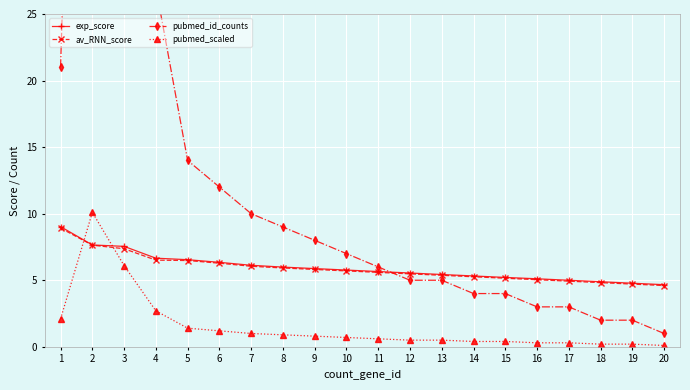

At 11, list the series in order from smallest to largest.

pubmed_scaled, av_RNN_score, exp_score, pubmed_id_counts